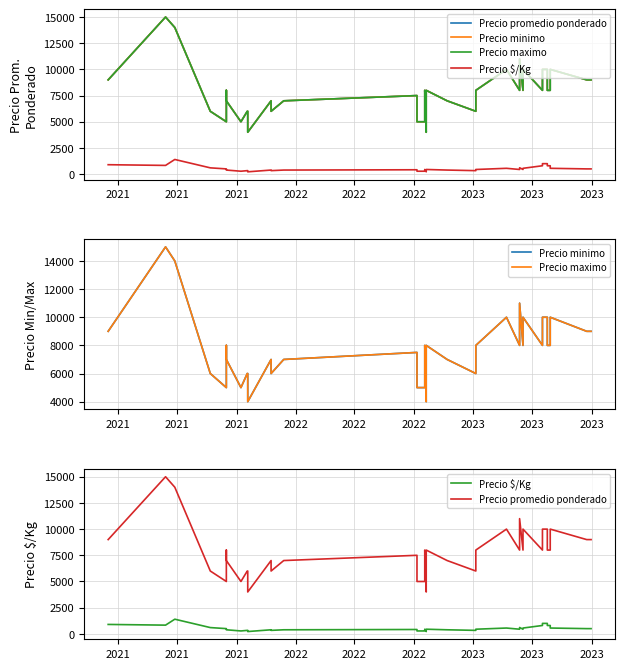

The value of Precio $/Kg at 20 is 147. True or false?

False